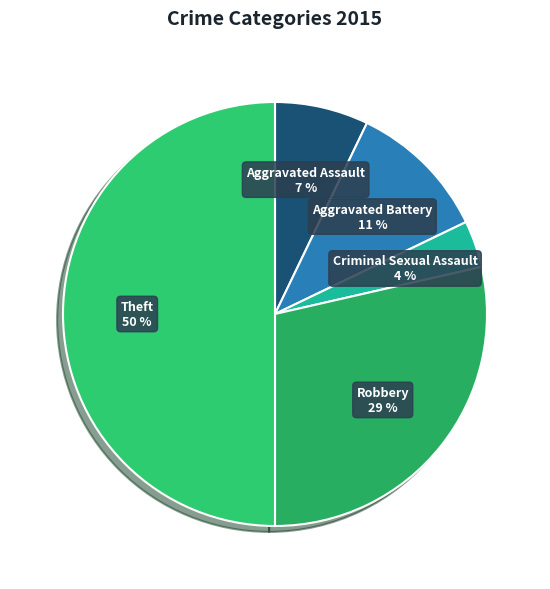

What is the smallest slice in the pie chart?

Criminal Sexual Assault